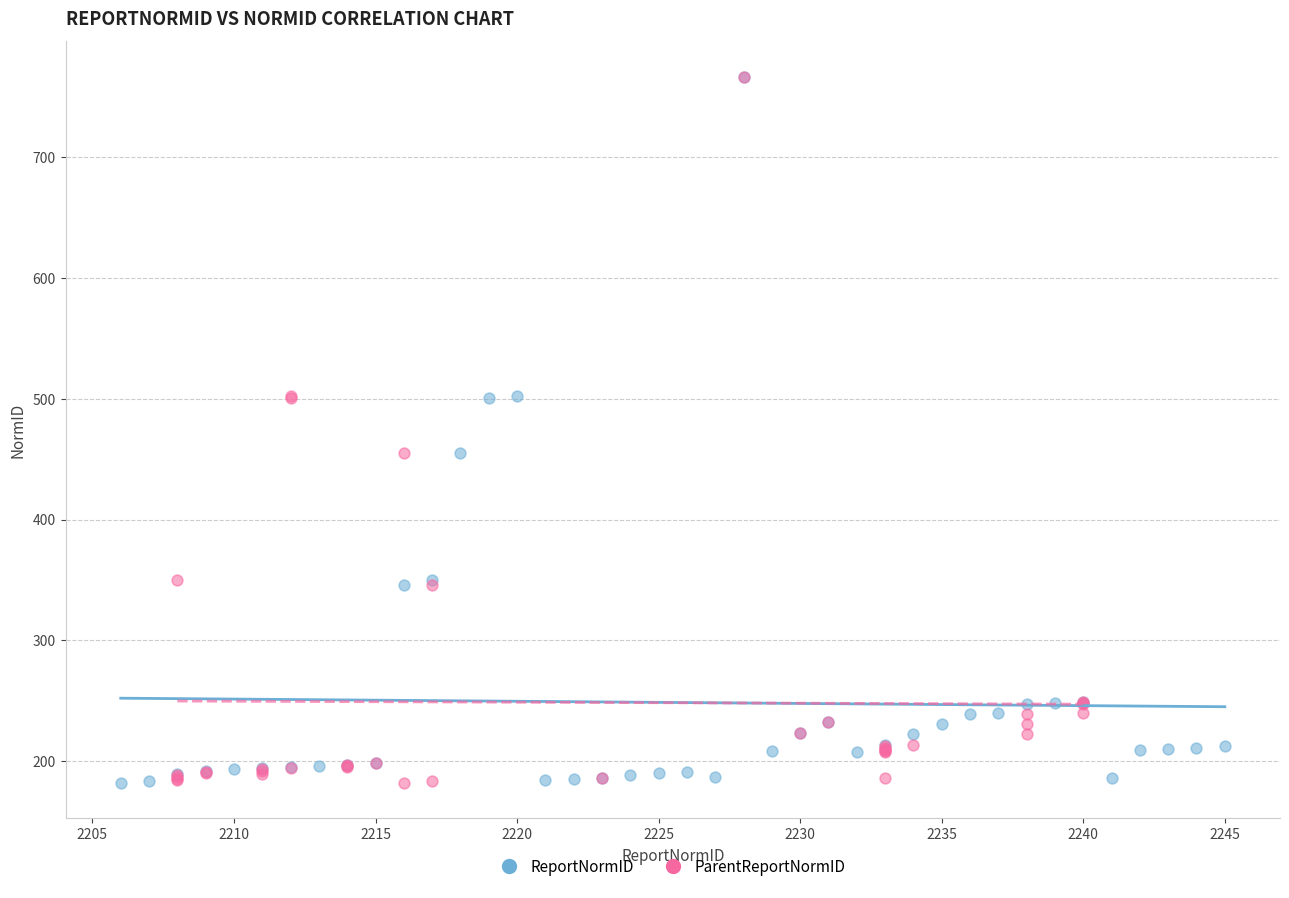

What are all the series names shown in the legend?

ReportNormID, ParentReportNormID